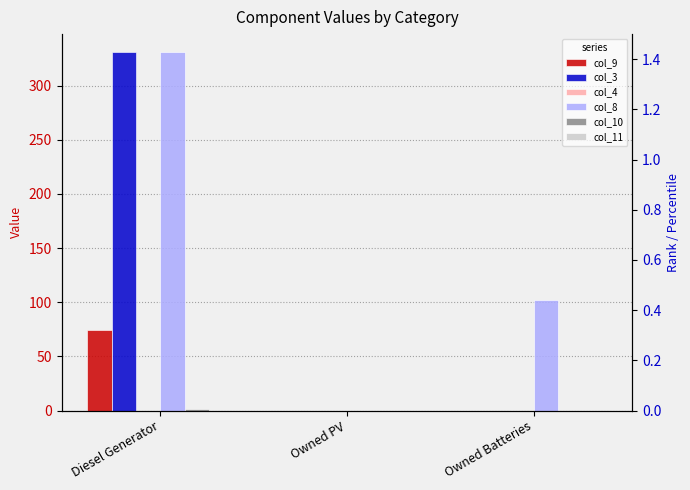

How many positive values does the col_10 series have?

1